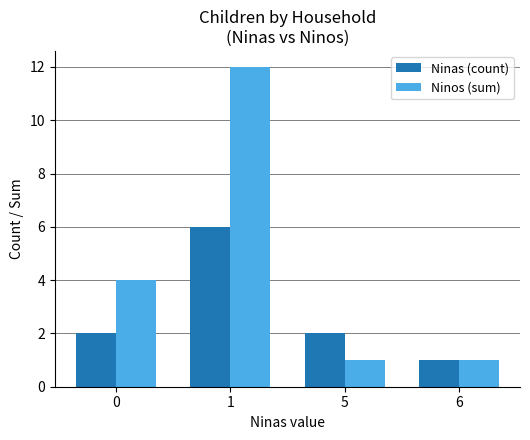

Reading left to right, what are all the values shown in this chart?

Ninas (count): 2	6	2	1
Ninos (sum): 4	12	1	1